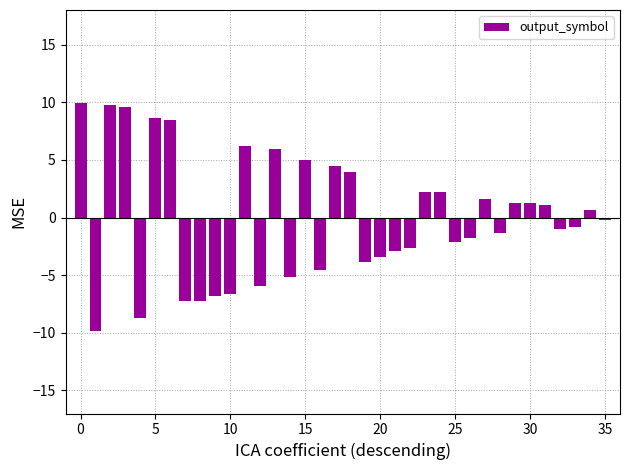

What is the value of the 13th bar from the left?

-6.0